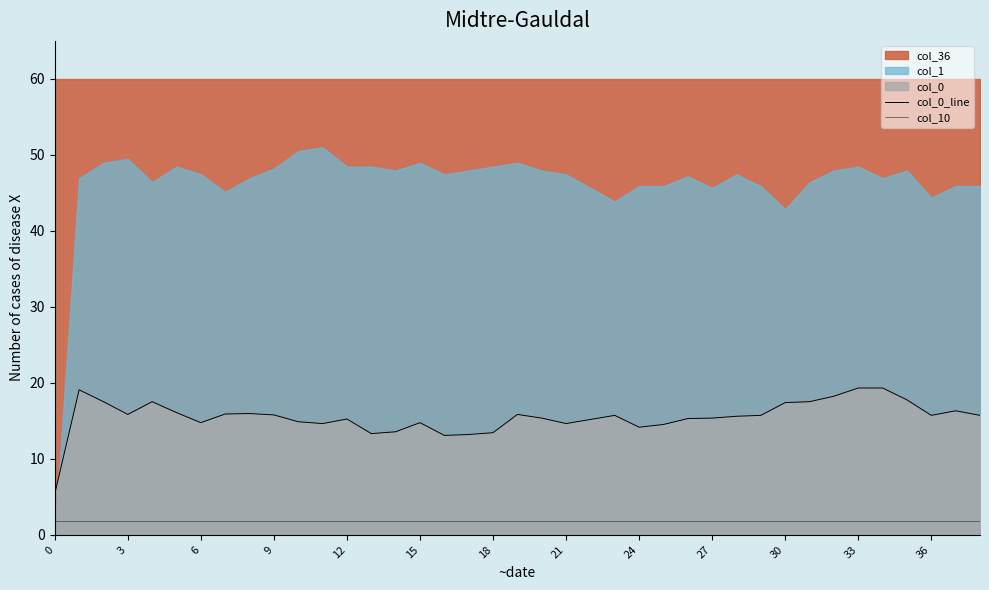

At how many categories does at least one series exceed 9?

38